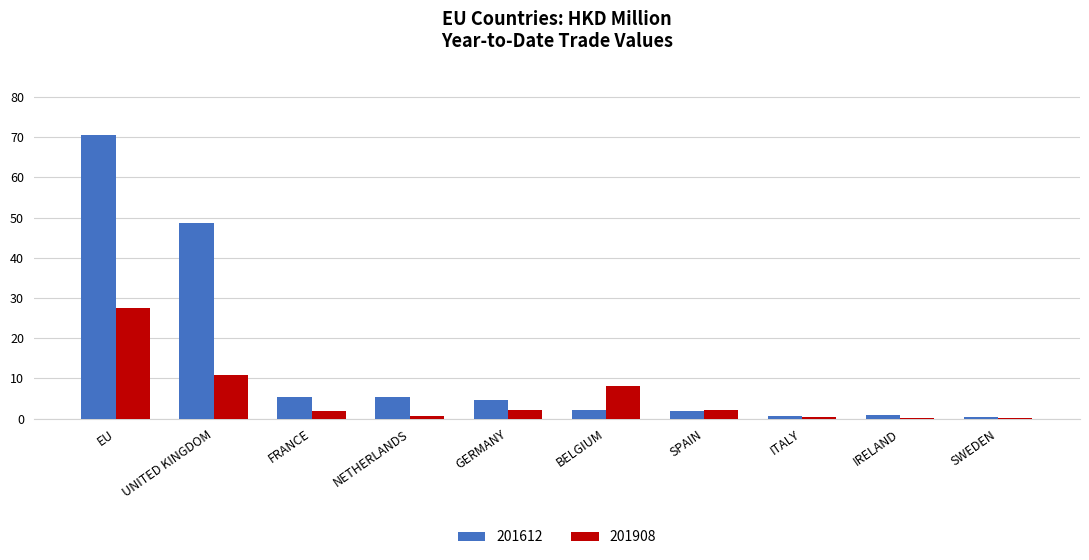

Is it true that 201908 equals 0.7 at NETHERLANDS?

True